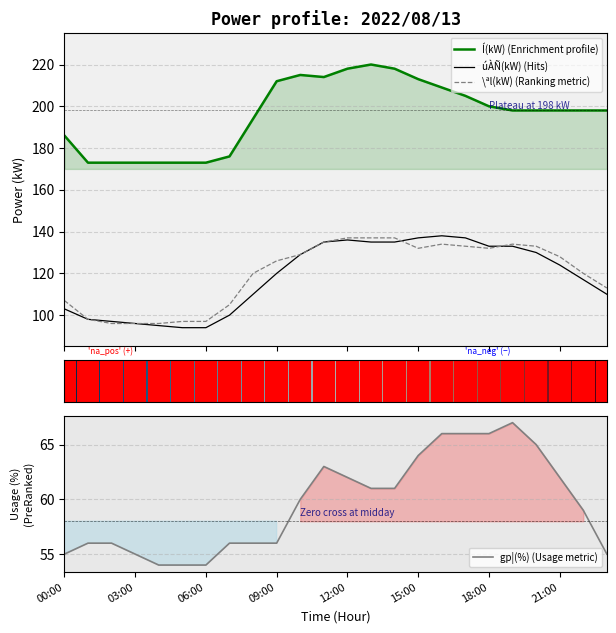

What is the difference between the highest and lowest values at 05:00?

119